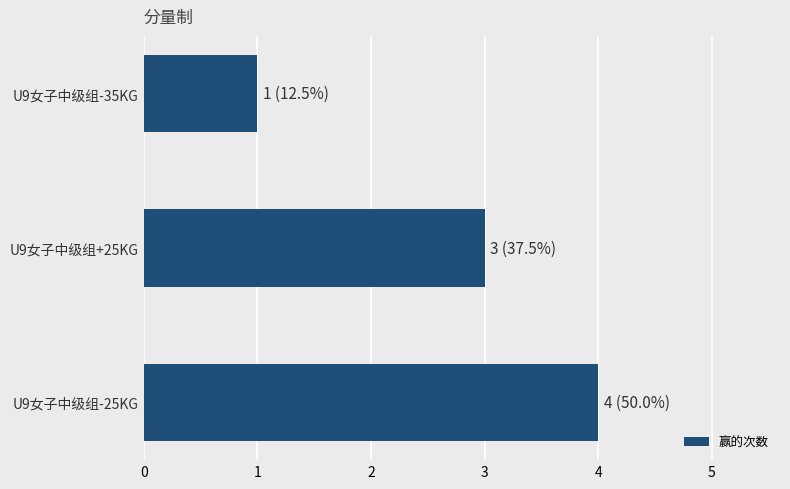

What is the average value?

3